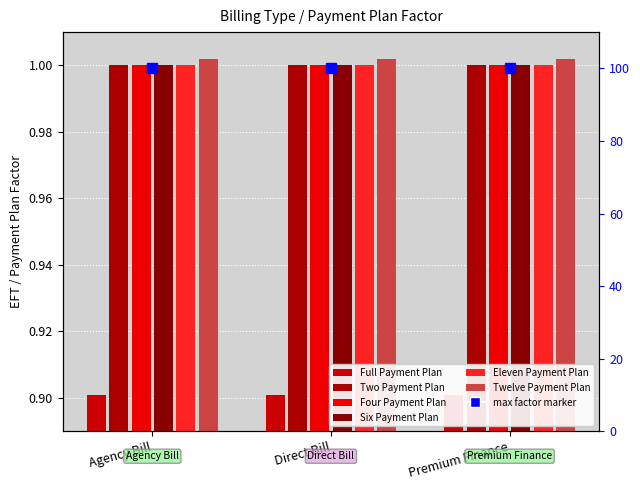

The value of Six Payment Plan at Direct Bill is 1.8. True or false?

False